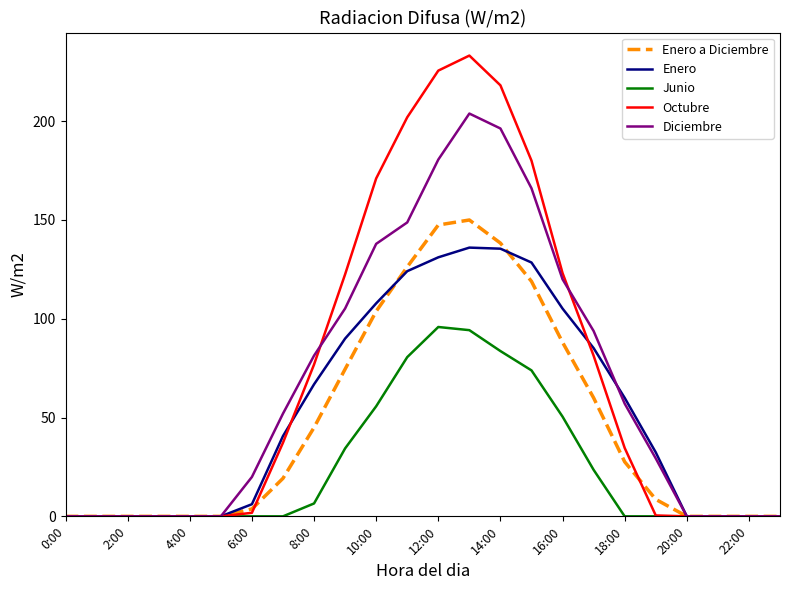

What is the maximum value shown in the chart?

233.2